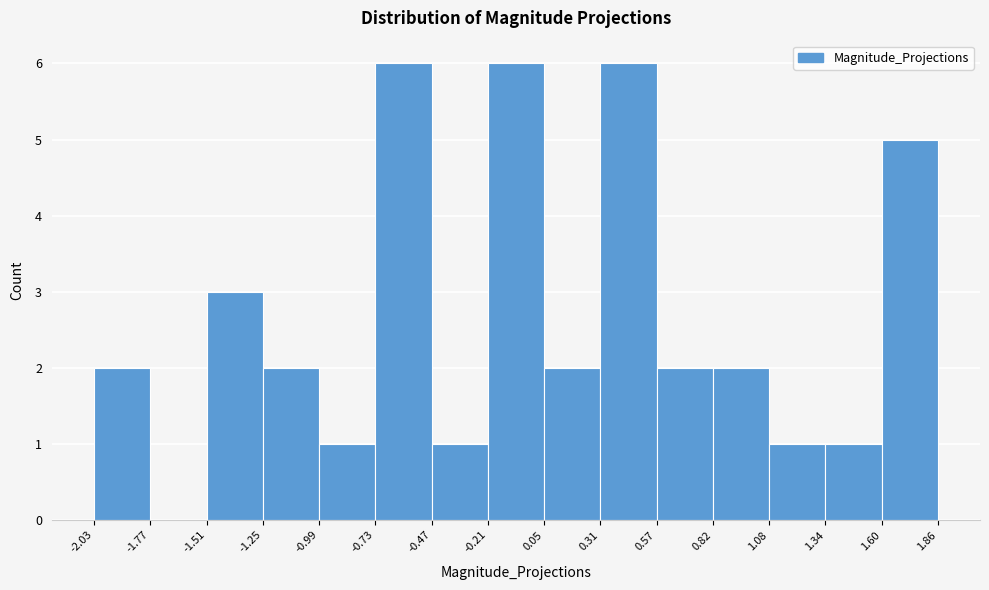

How tall is the bar that spans 1.34 to 1.60 on the x-axis? The values are not printed on the chart, so give them approximately, as read against the axis.

1